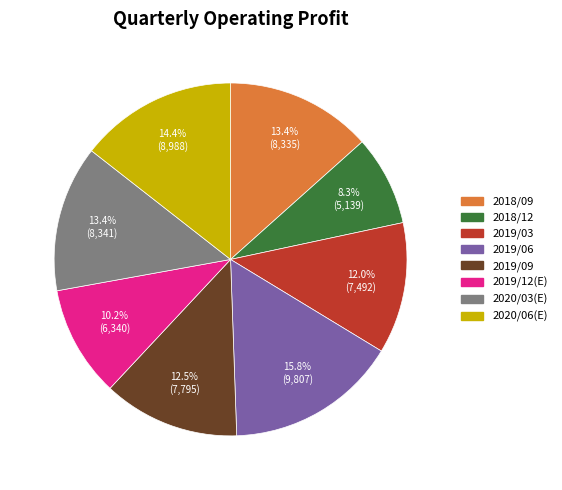

True or false: 2020/06(E) accounts for 14% of the total.

True